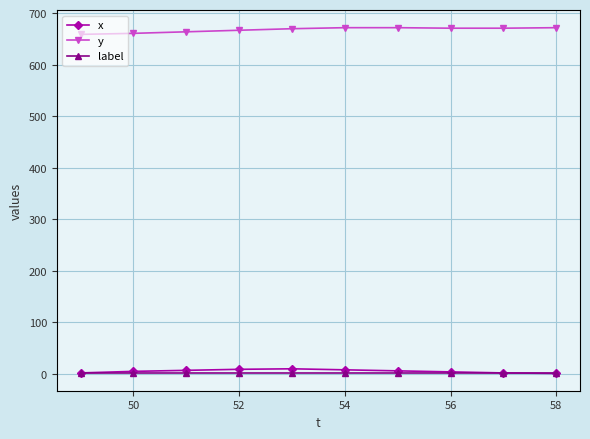

What is the greatest value displayed?

672